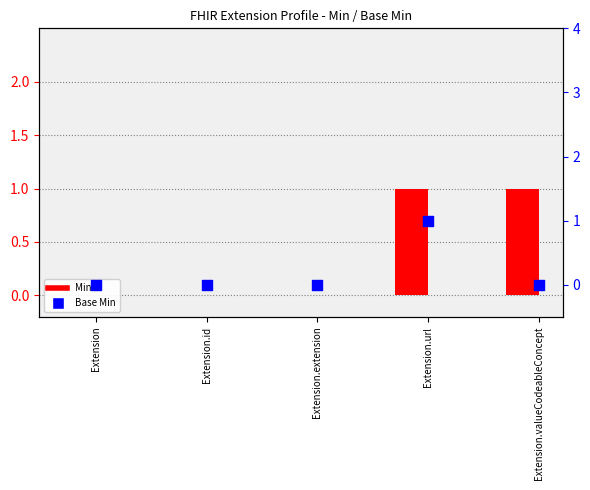

Which series has the widest spread of Y values?

Min